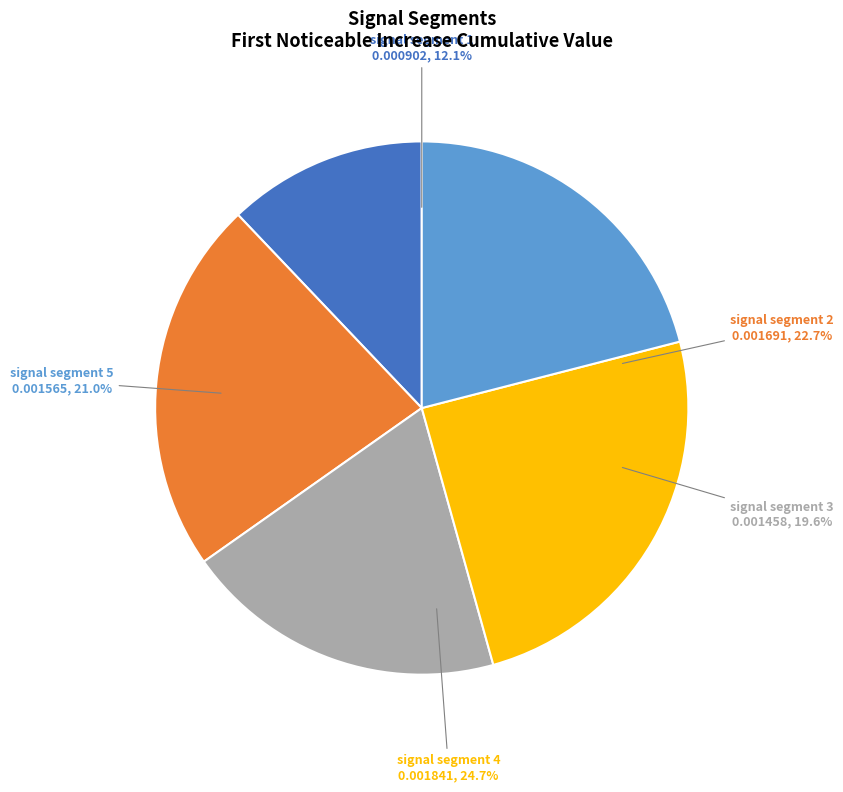

To the nearest percent, what is the difference between the signal segment 4 and signal segment 3 slice percentages?

5%